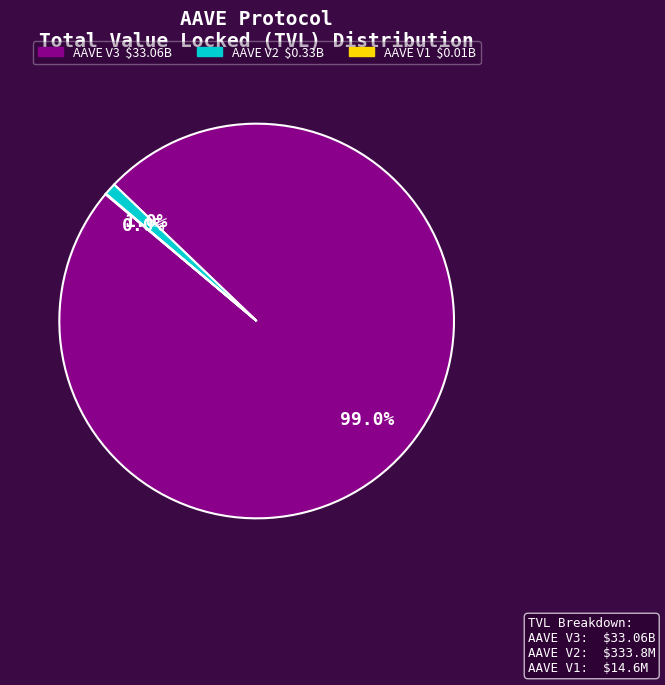

Which category has the biggest portion of the pie?

AAVE V3